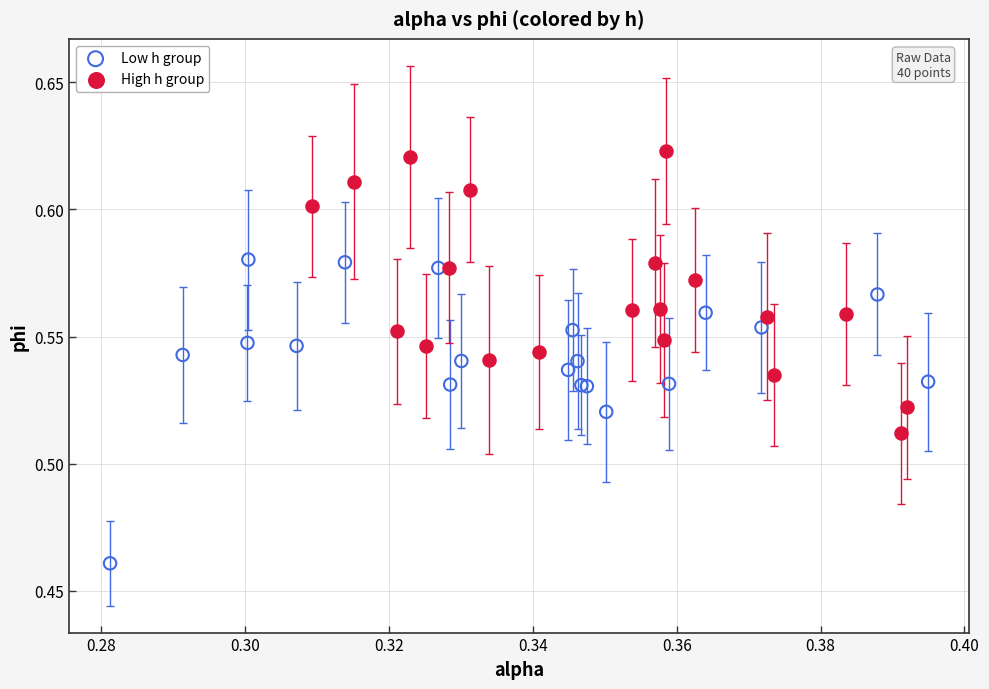

Which series has the largest Y range (max minus min)?

Low h group